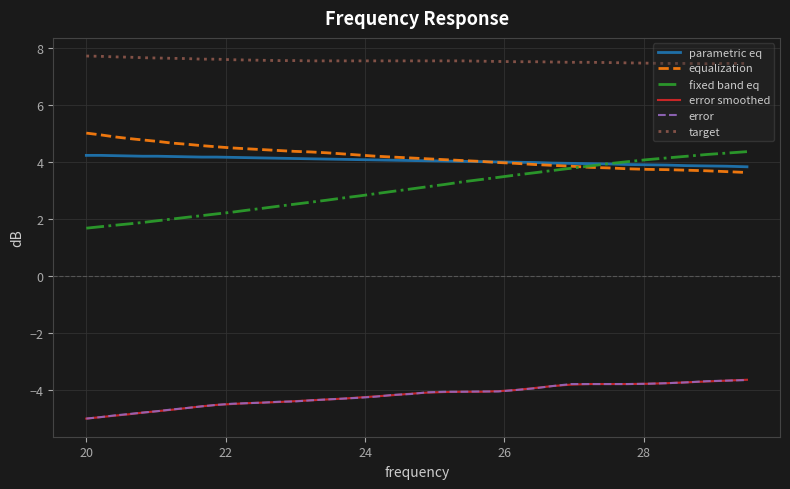

What is the maximum value shown in the chart?

7.7